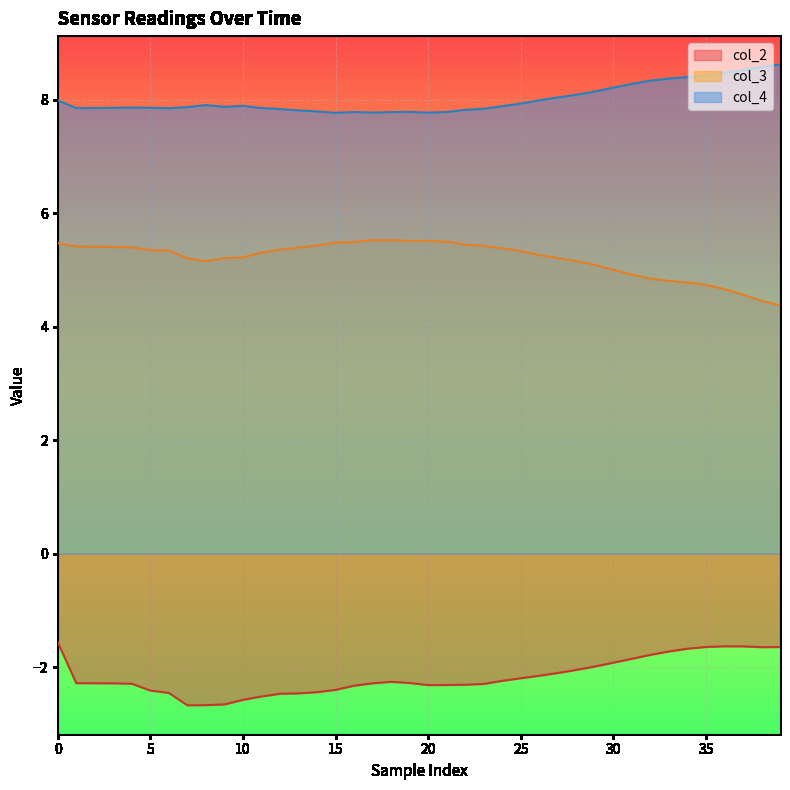

The col_4 series shows 2.2 at col_3. True or false?

False